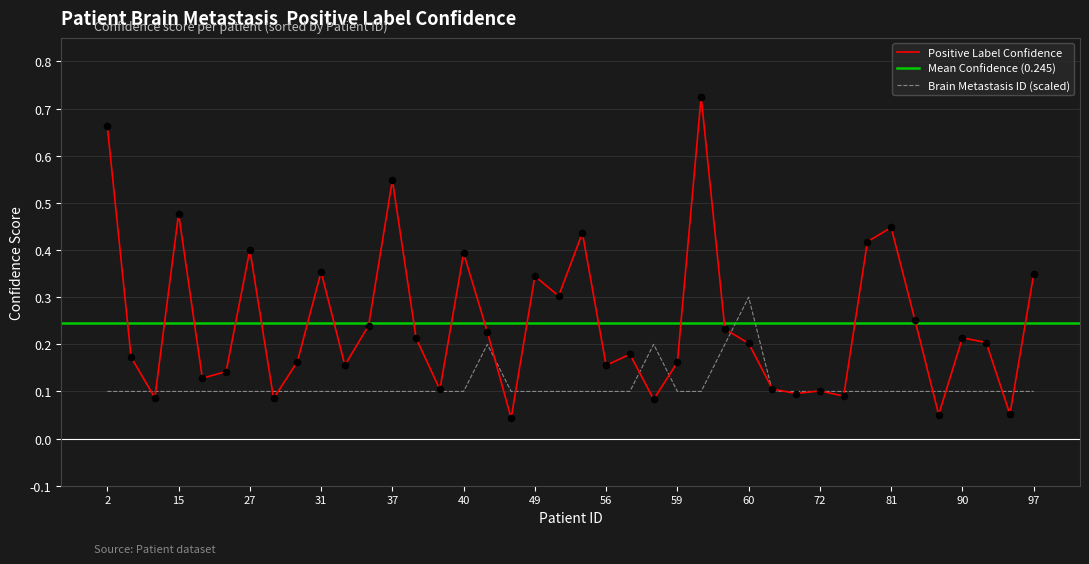

Which series has the widest spread of Y values?

Positive Label Confidence